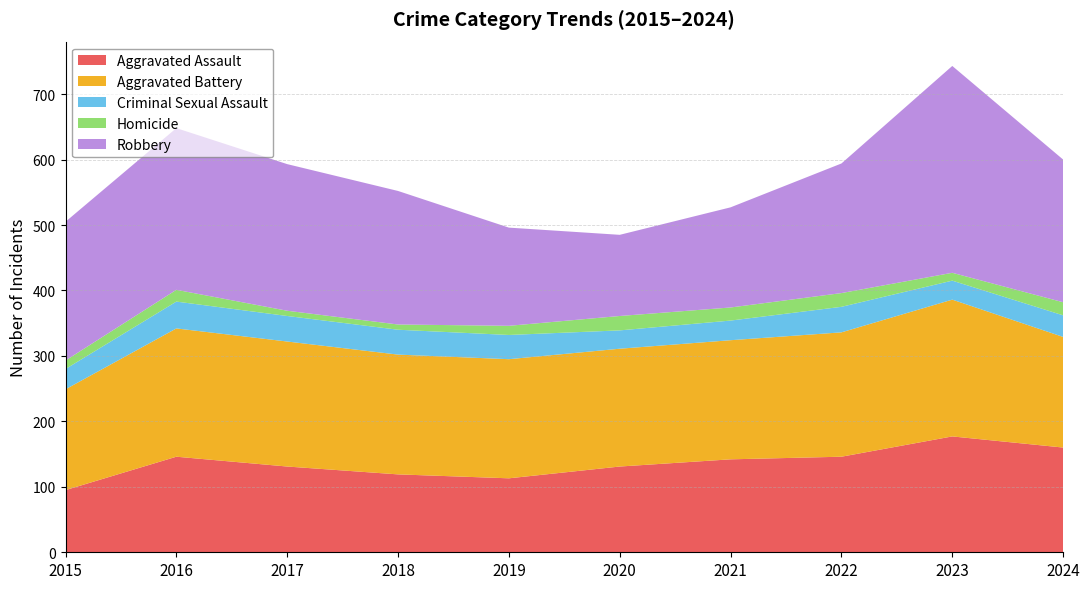

Reading left to right, extract all data points from this chart.

Aggravated Assault: 2015=95	2016=146	2017=131	2018=119	2019=113	2020=131	2021=142	2022=146	2023=177	2024=160
Aggravated Battery: 2015=154	2016=196	2017=191	2018=183	2019=182	2020=180	2021=182	2022=190	2023=209	2024=169
Criminal Sexual Assault: 2015=31	2016=41	2017=39	2018=38	2019=37	2020=28	2021=30	2022=39	2023=29	2024=33
Homicide: 2015=13	2016=18	2017=8	2018=8	2019=14	2020=22	2021=20	2022=21	2023=12	2024=20
Robbery: 2015=212	2016=247	2017=224	2018=204	2019=150	2020=124	2021=153	2022=198	2023=316	2024=218